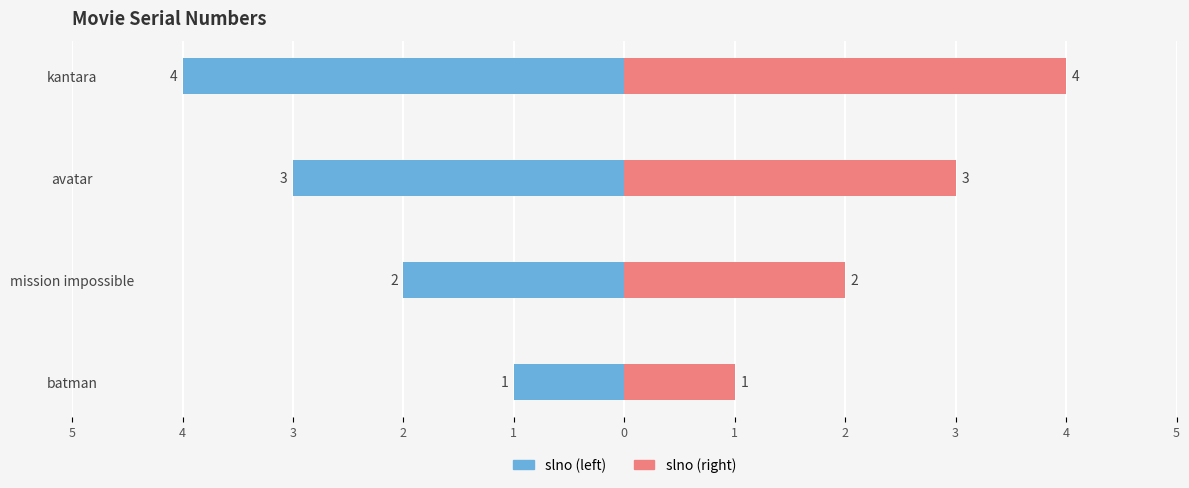

True or false: slno (left) has a value of -4 at kantara.

True